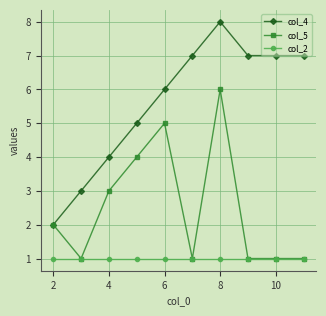

What is the average value of the col_5 series?

2.5